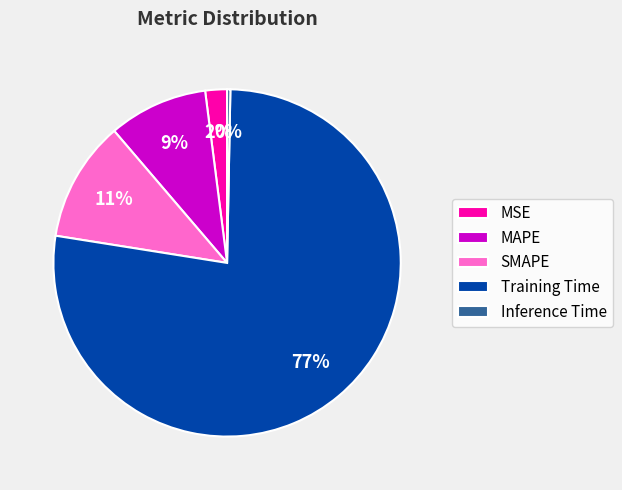

Is it true that MSE is 2% of the pie?

True